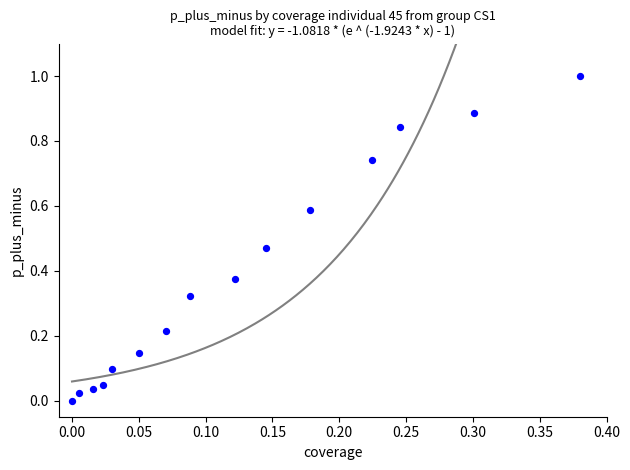

What is the range of Y values (max minus min)?

1.0